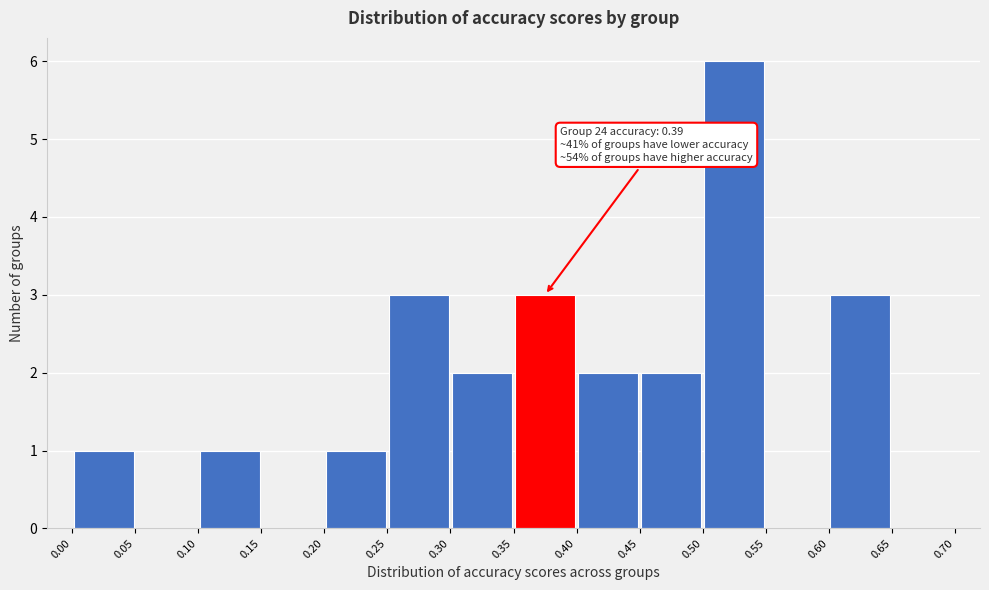

Which range on the x-axis has the tallest bar?

0.50 to 0.55